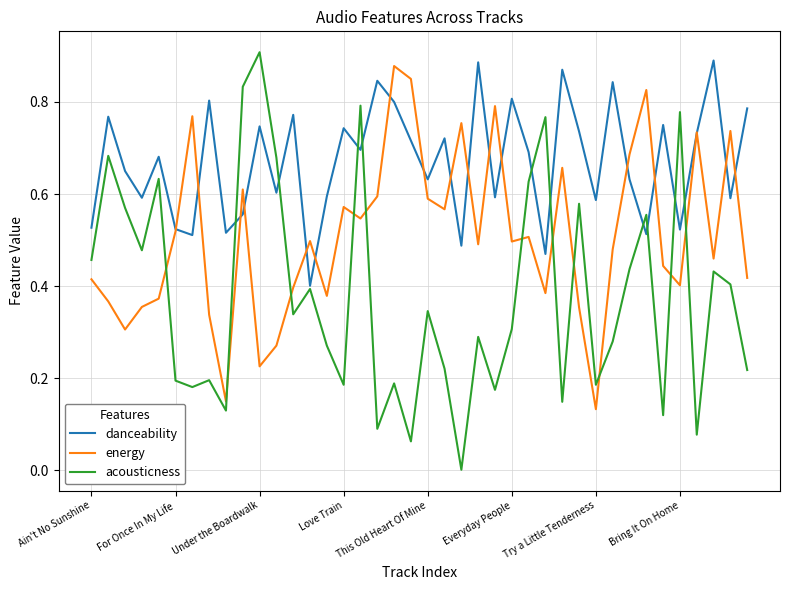

Which series has the largest total across all categories?

danceability